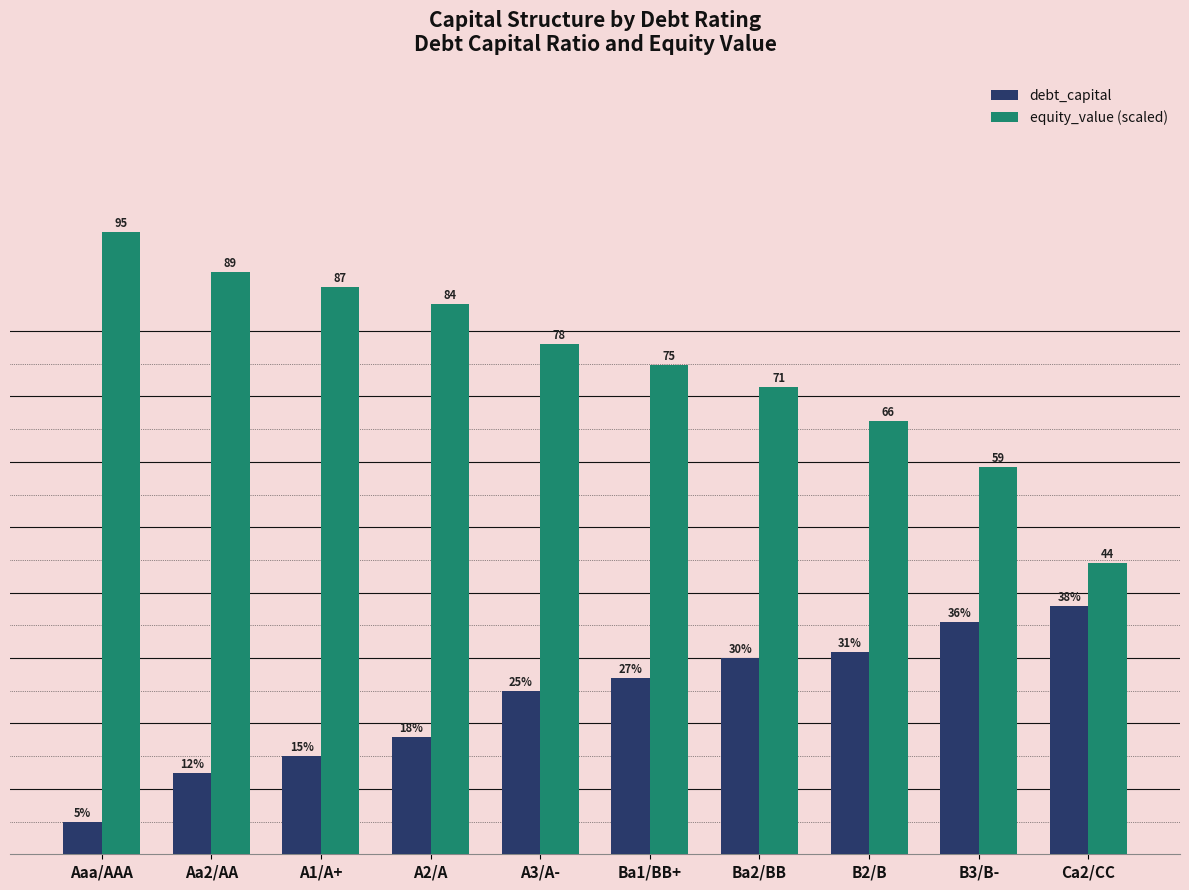

What are all the series names shown in the legend?

debt_capital, equity_value (scaled)